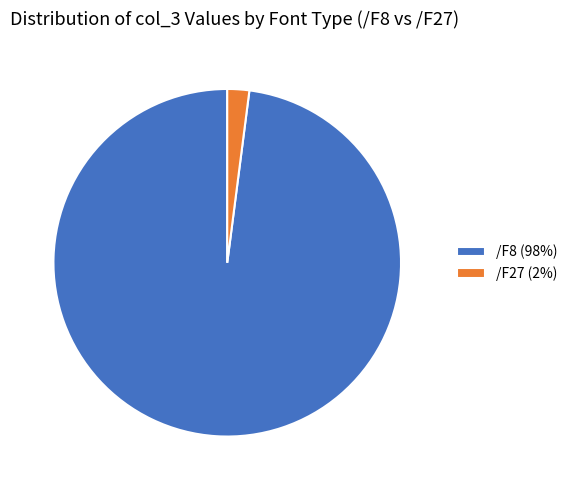

Is the sum of /F8 (98%) and /F27 (2%) greater than half?

Yes